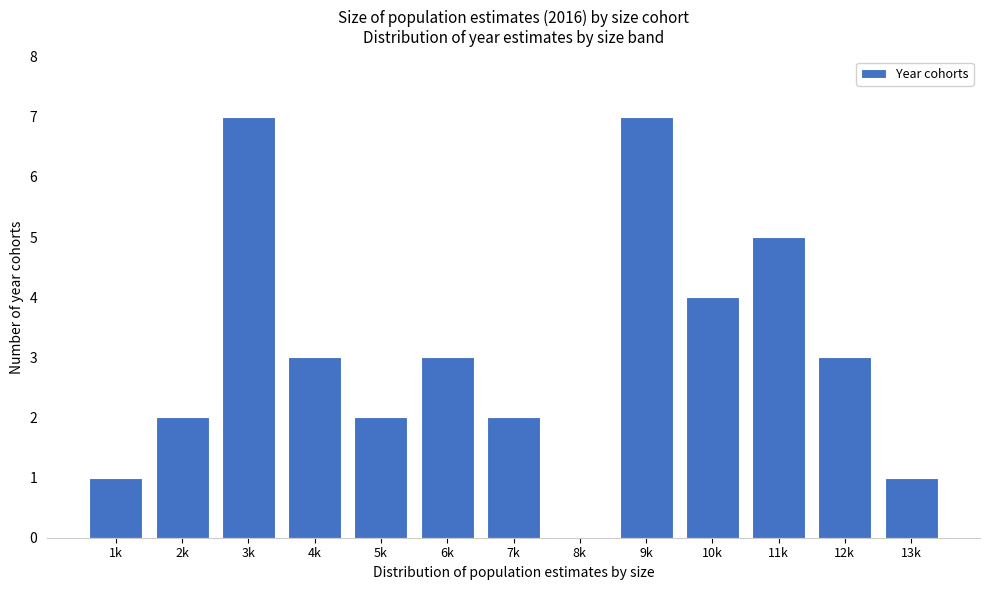

Reading left to right, transcribe all the data shown in this chart.

1k=1	2k=2	3k=7	4k=3	5k=2	6k=3	7k=2	8k=0	9k=7	10k=4	11k=5	12k=3	13k=1